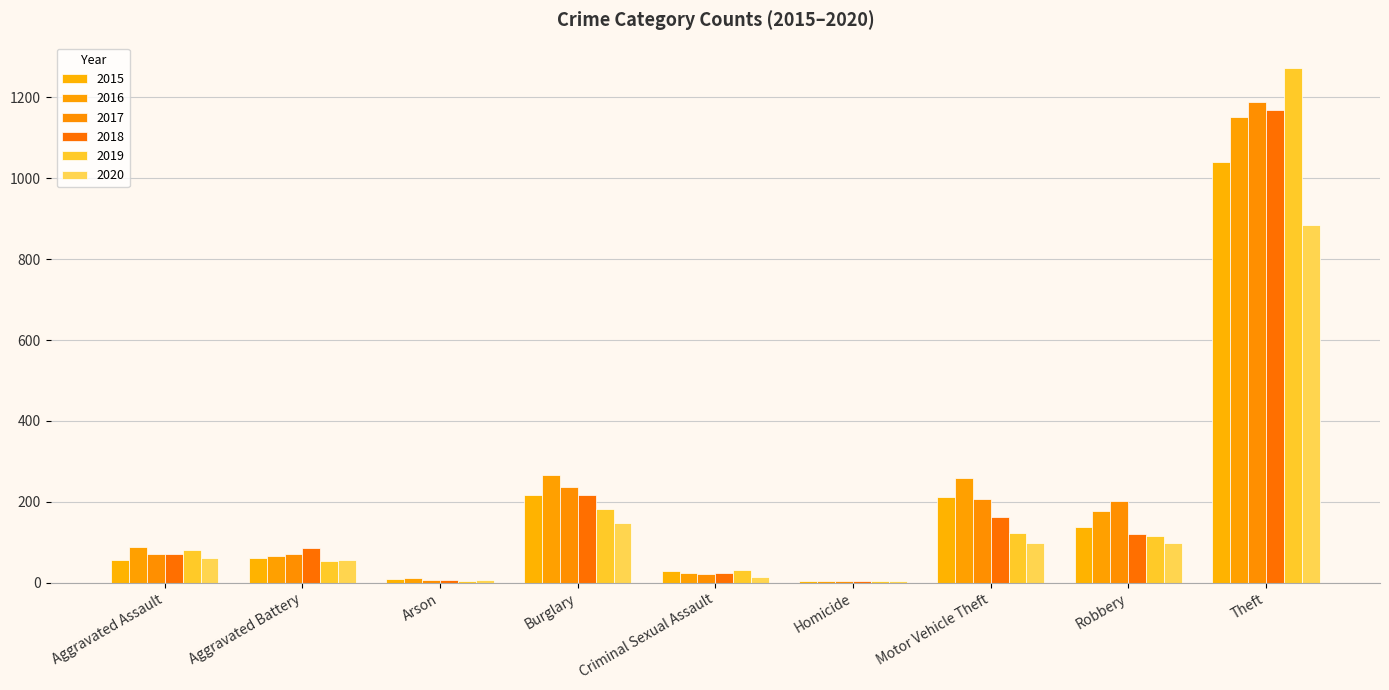

The value of 2015 at Robbery is 51. True or false?

False